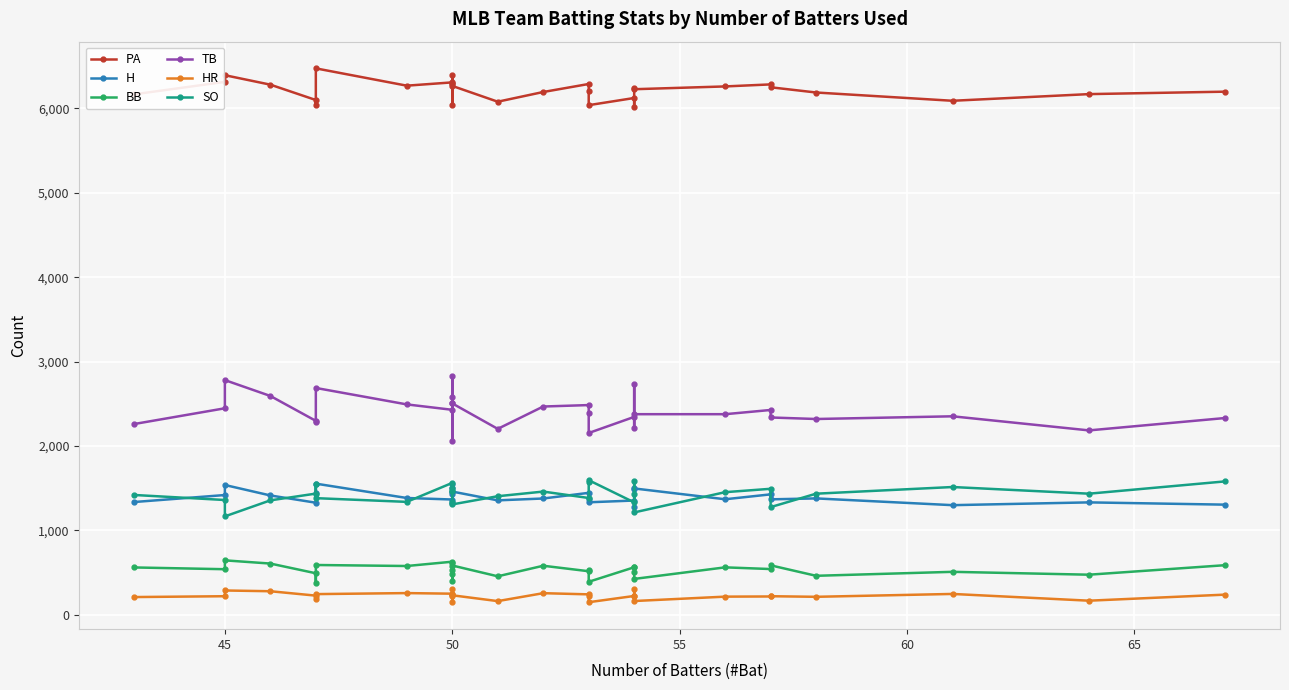

What position from the right is 65?

25